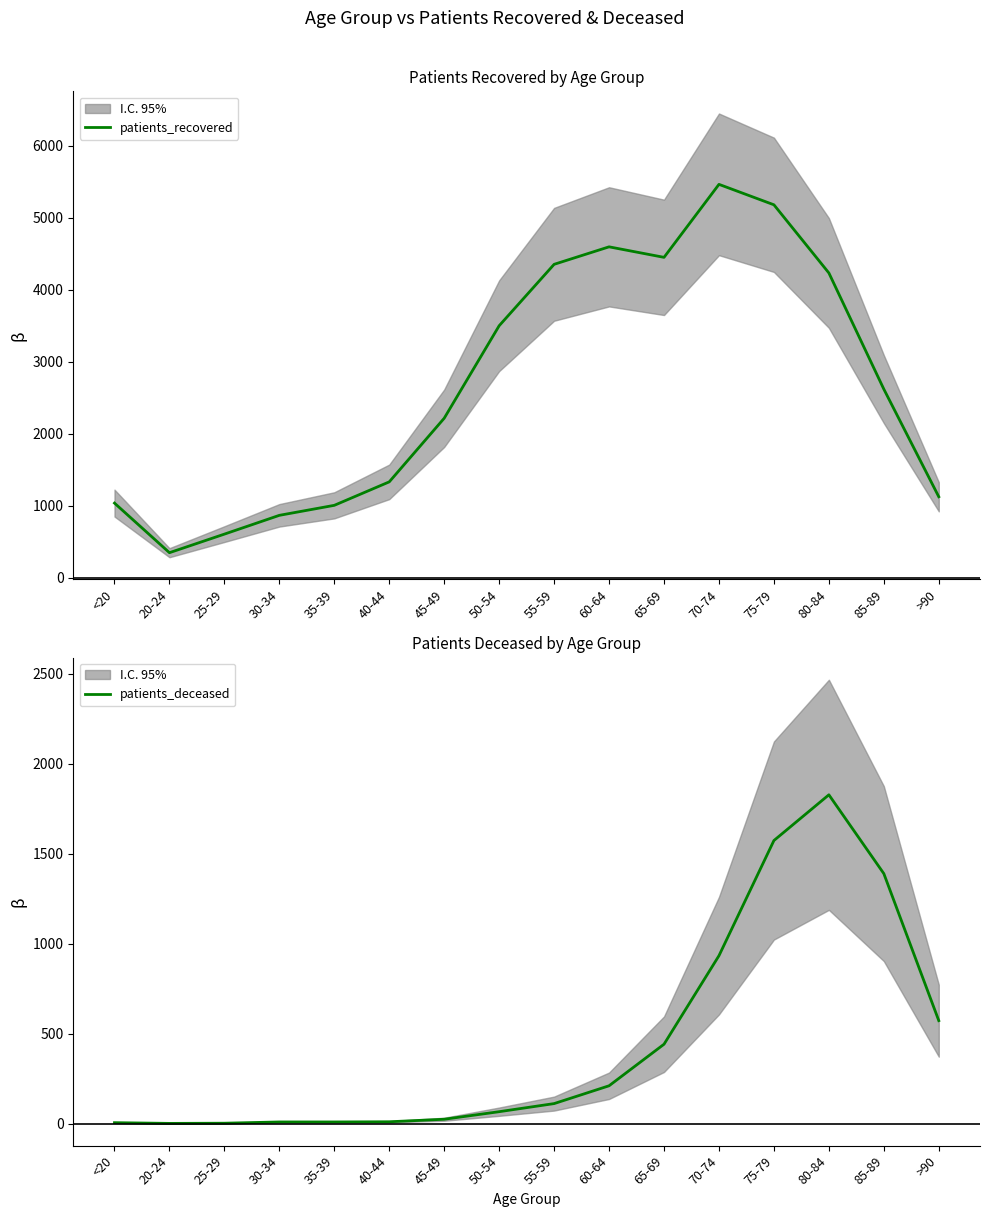

True or false: patients_deceased has a value of 3 at 25-29.

False